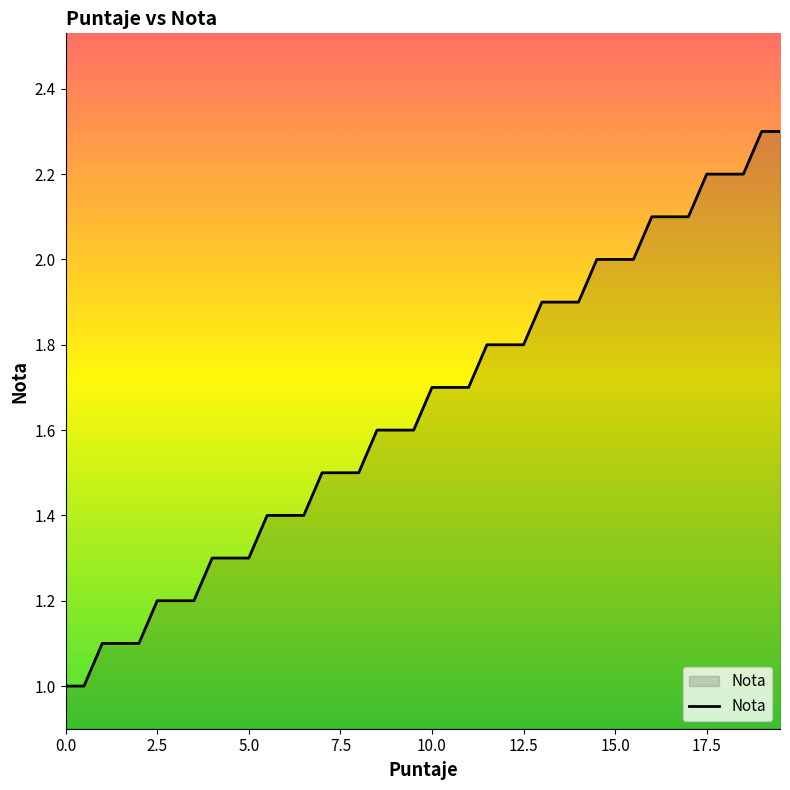

Reading right to left, extract all data points from this chart.

2.3	2.3	2.2	2.2	2.2	2.1	2.1	2.1	2.0	2.0	2.0	1.9	1.9	1.9	1.8	1.8	1.8	1.7	1.7	1.7	1.6	1.6	1.6	1.5	1.5	1.5	1.4	1.4	1.4	1.3	1.3	1.3	1.2	1.2	1.2	1.1	1.1	1.1	1.0	1.0